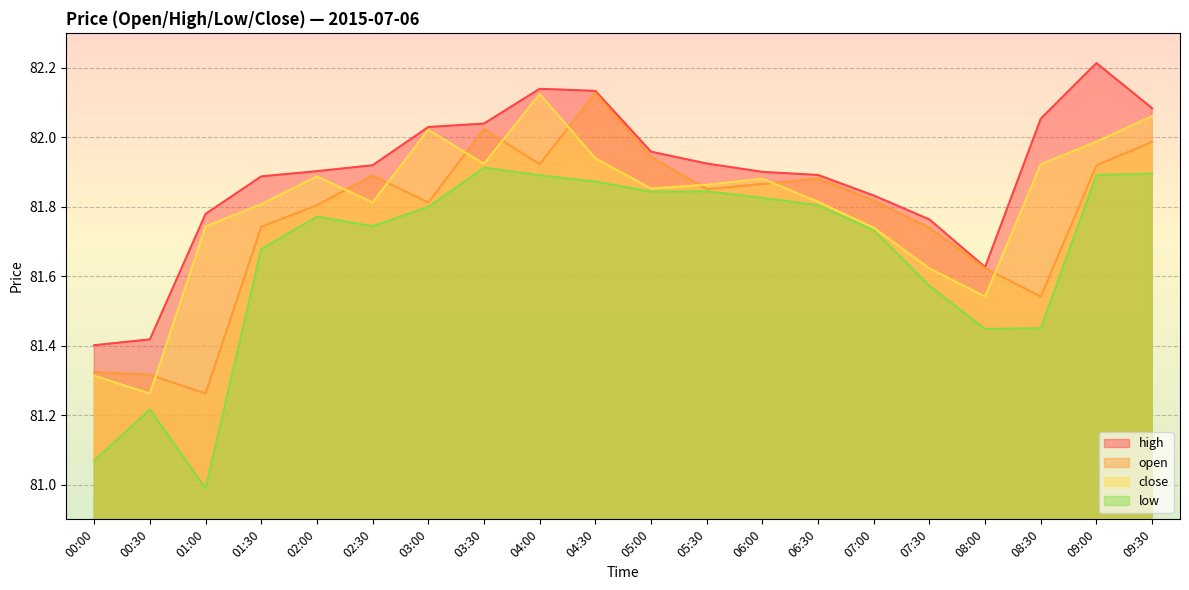

True or false: high and close cross at least once.

False